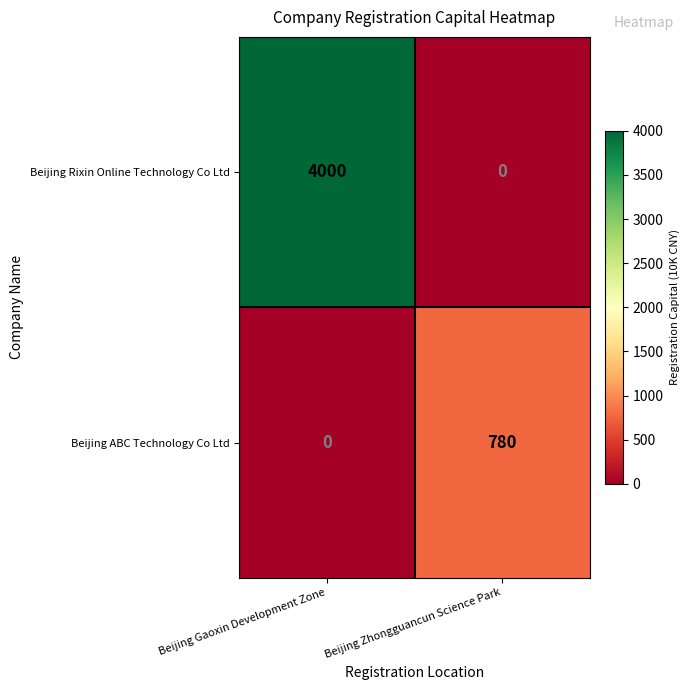

What is the total value across all series at Beijing Zhongguancun Science Park?

780